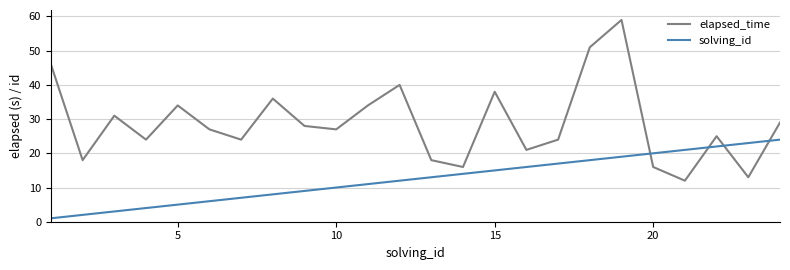

Rank the series by their maximum value, from lowest to highest.

solving_id, elapsed_time